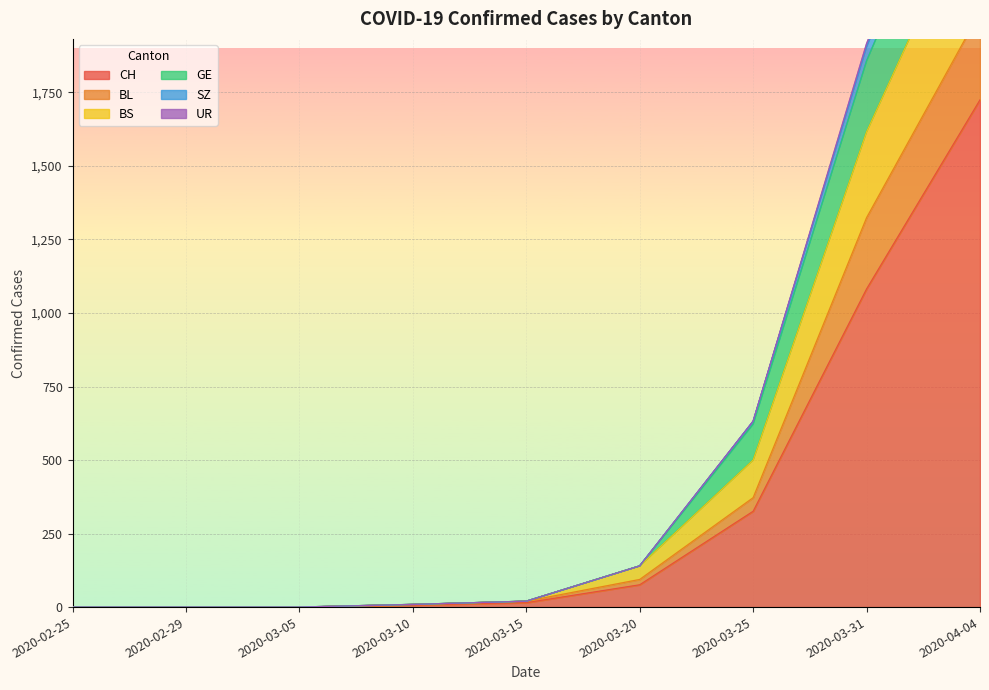

What is the difference between the maximum and minimum values in the SZ series?

2457